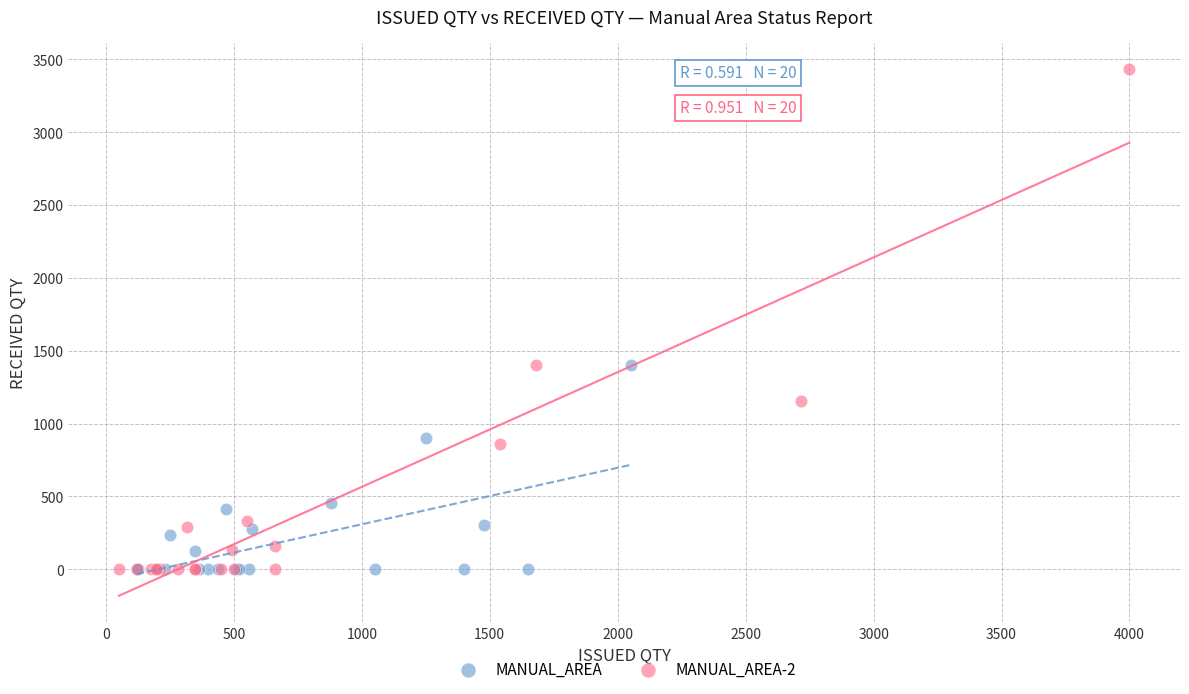

Which series reaches the maximum Y coordinate?

MANUAL_AREA-2